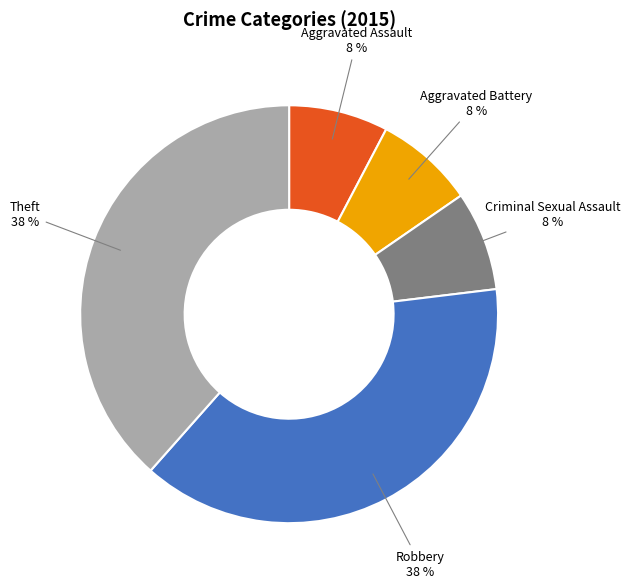

What percentage is the Aggravated Battery slice, to the nearest percent?

8%